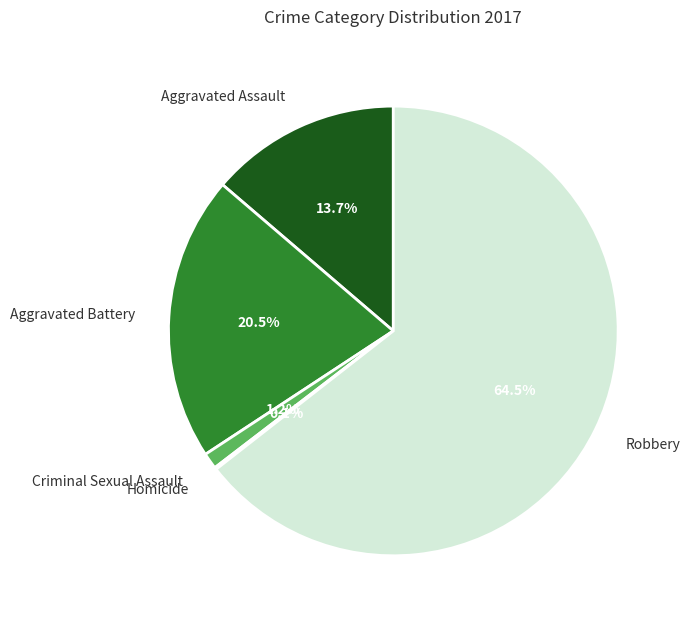

To the nearest percent, what is the average slice percentage?

20%